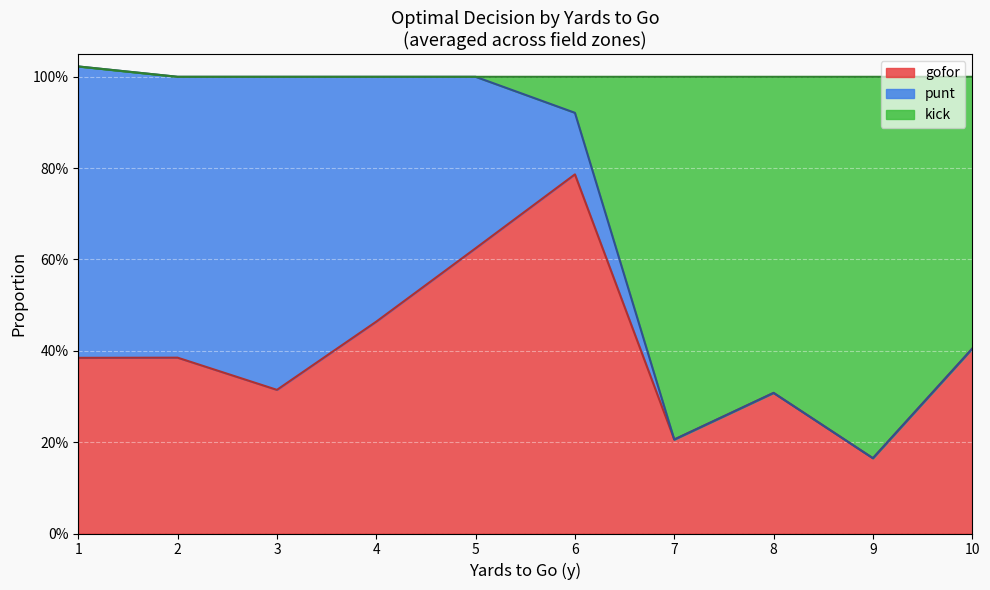

Between 3 and 16, which series saw the biggest shift?

gofor